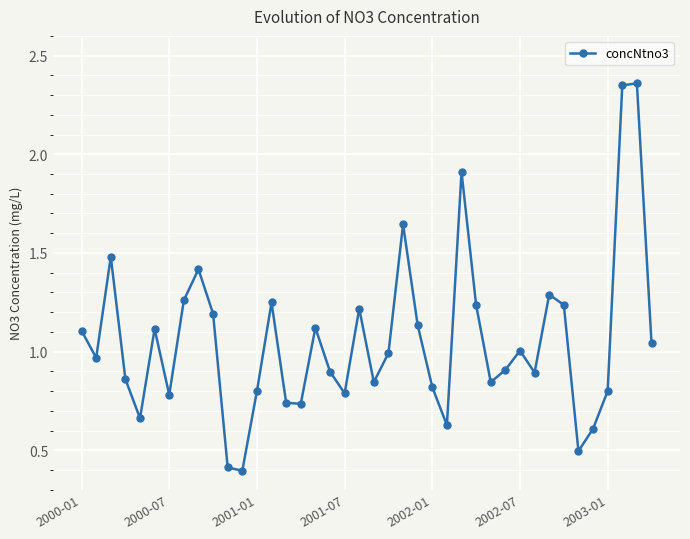

What is the minimum value shown in the chart?

0.4